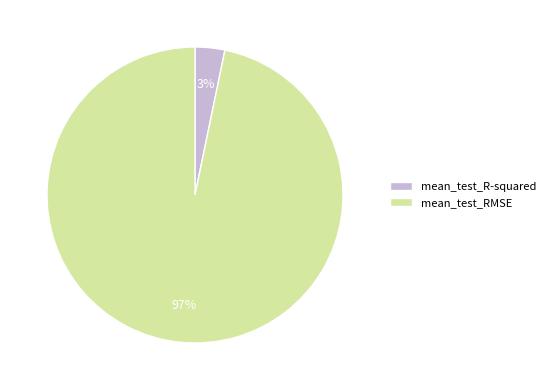

Do mean_test_RMSE and mean_test_R-squared together represent more than half of the pie?

Yes